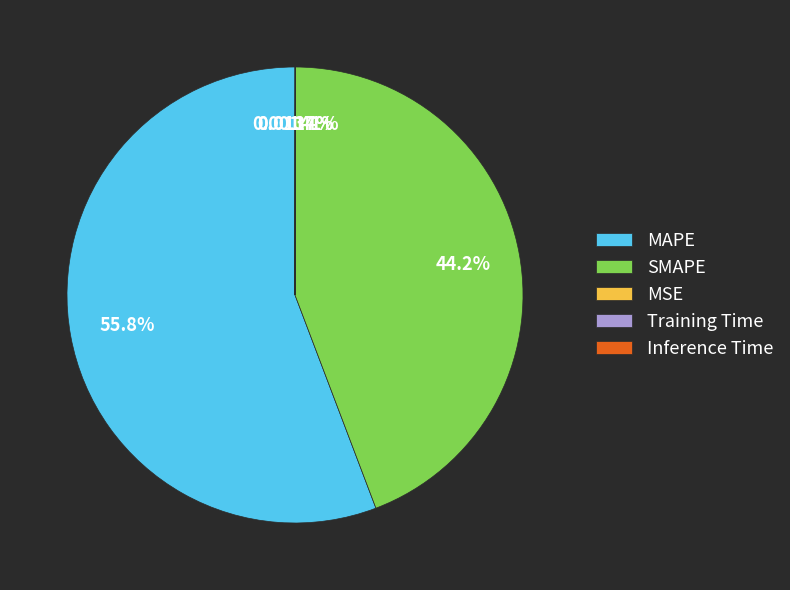

Does any single category account for the majority?

Yes